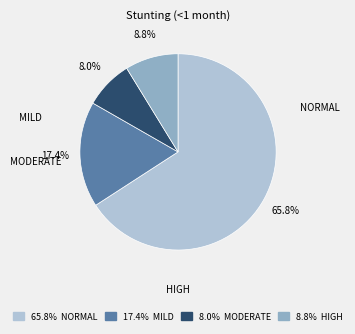

To the nearest percent, what is the difference between the largest and smallest slice percentages?

58%